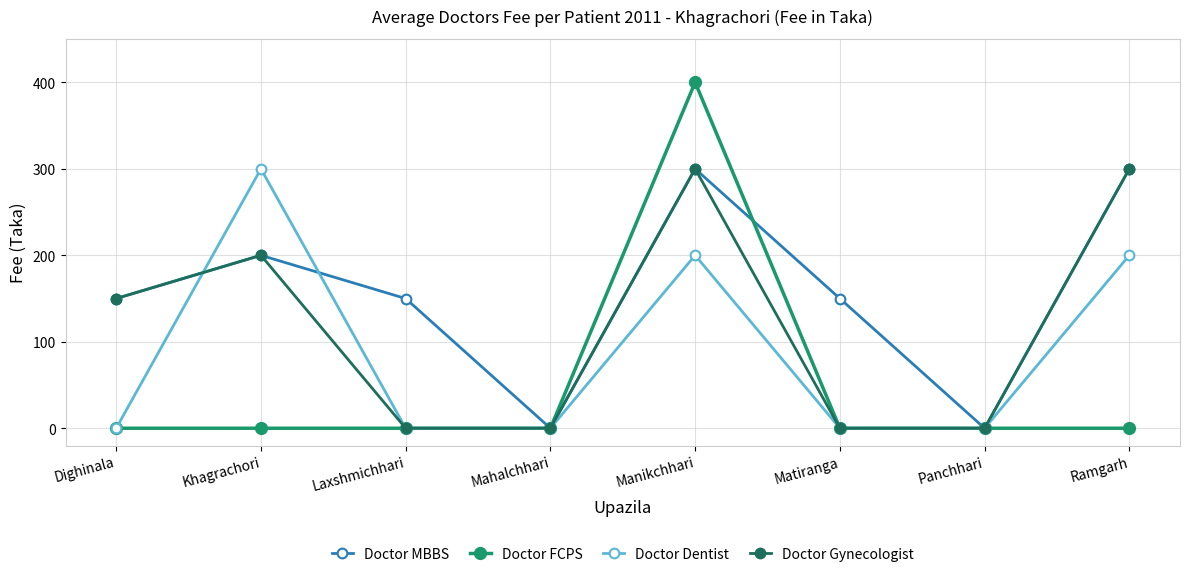

Is the value of Doctor FCPS at Ramgarh greater than the value of Doctor Dentist at Khagrachori?

No